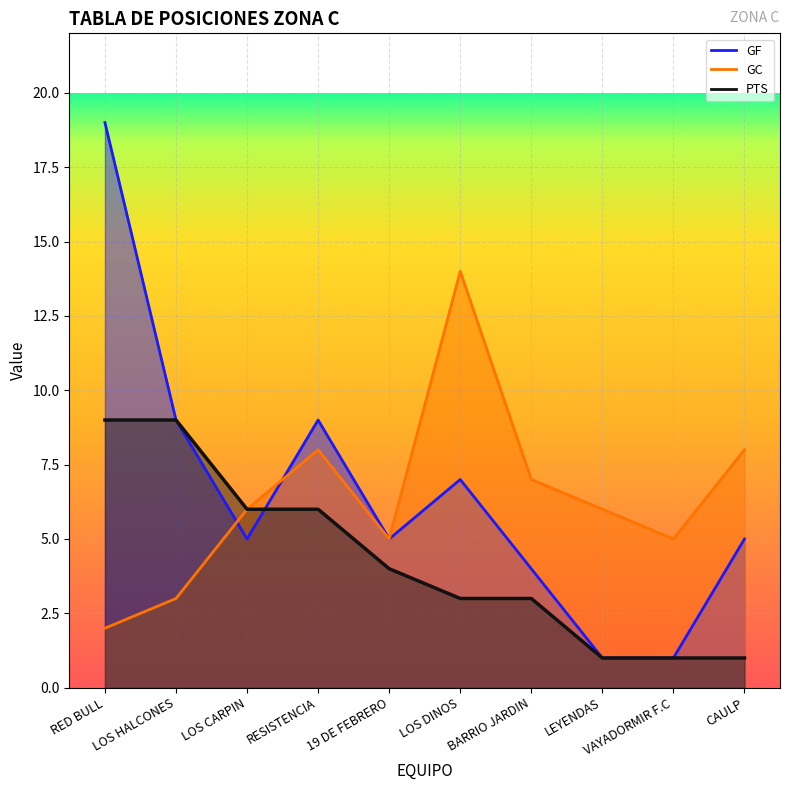

True or false: GF has more than 1 points higher than both neighbors.

True